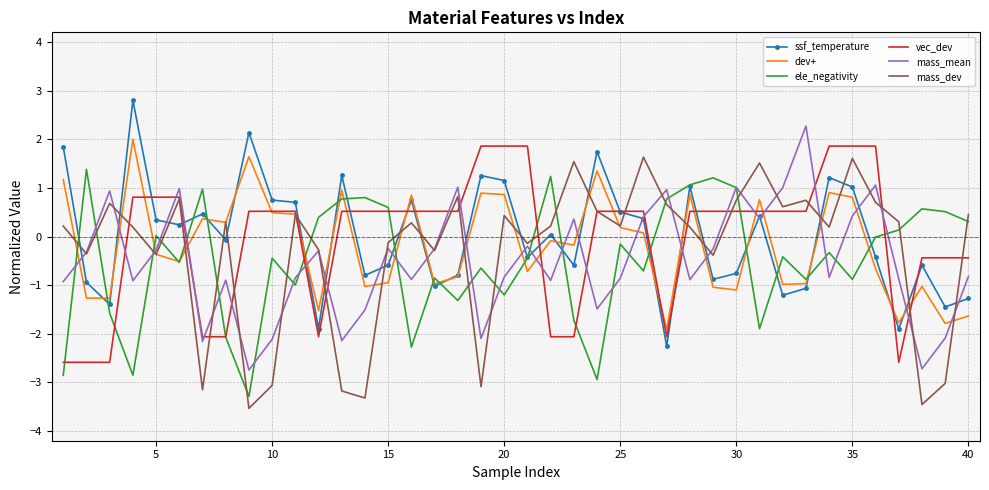

What is the maximum value shown in the chart?

2.8